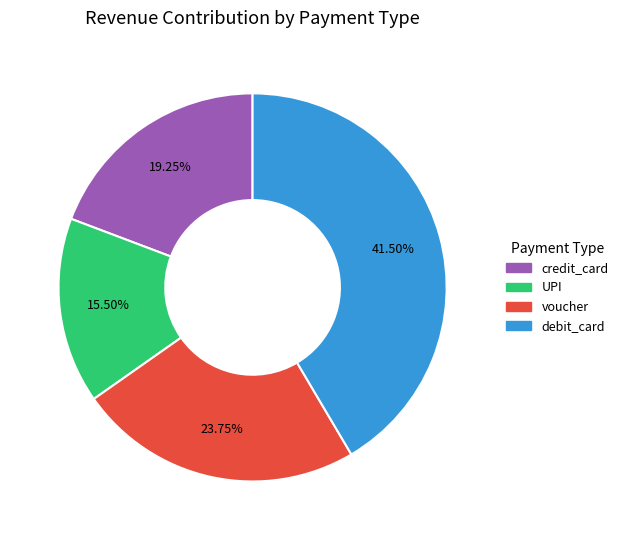

Is there any slice that represents more than half of the pie?

No